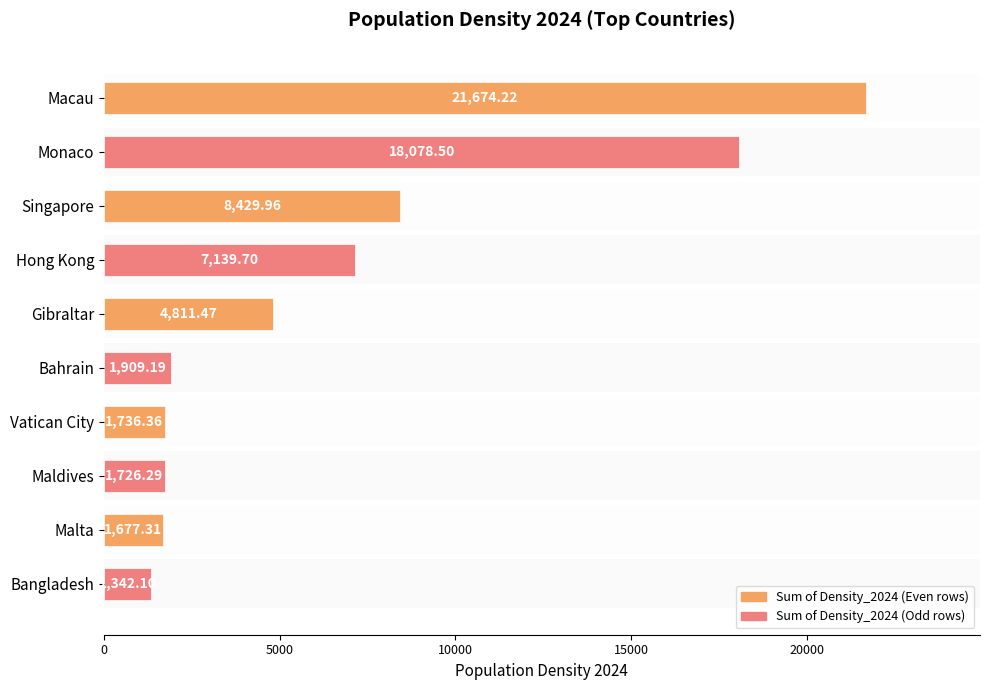

What is the change in value from Vatican City to Bangladesh?

-394.3